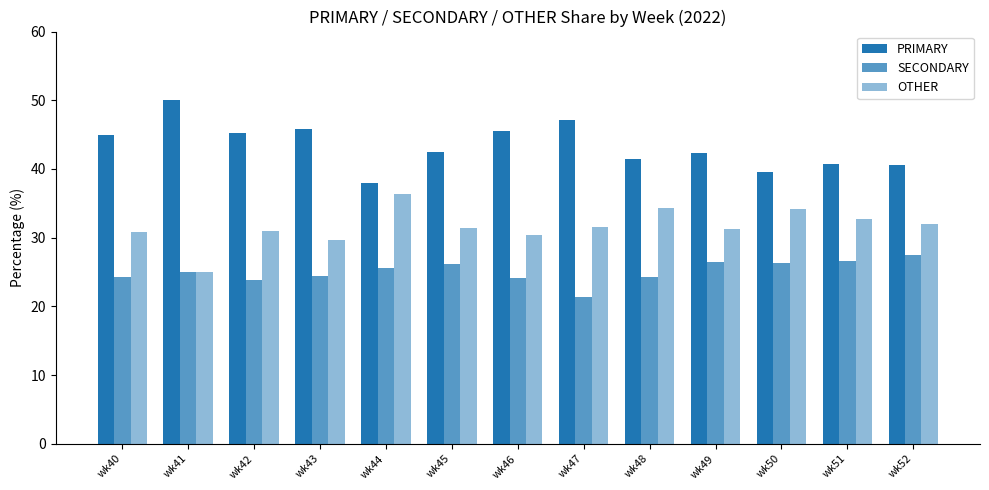

How many data points does each series have?

13